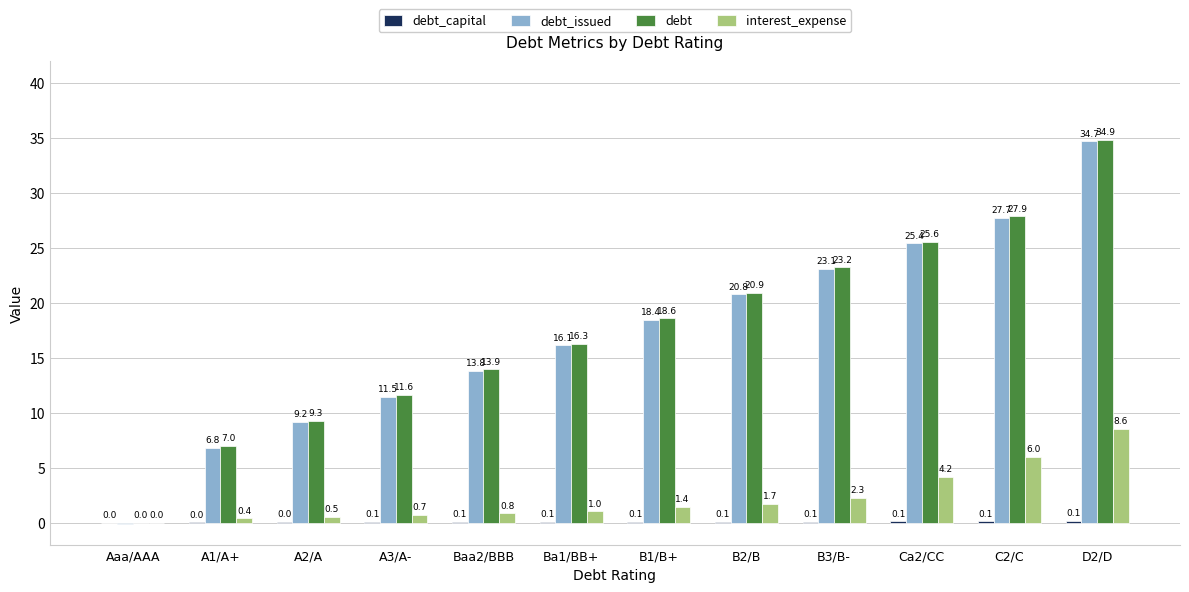

What is the average value of the interest_expense series?

2.3